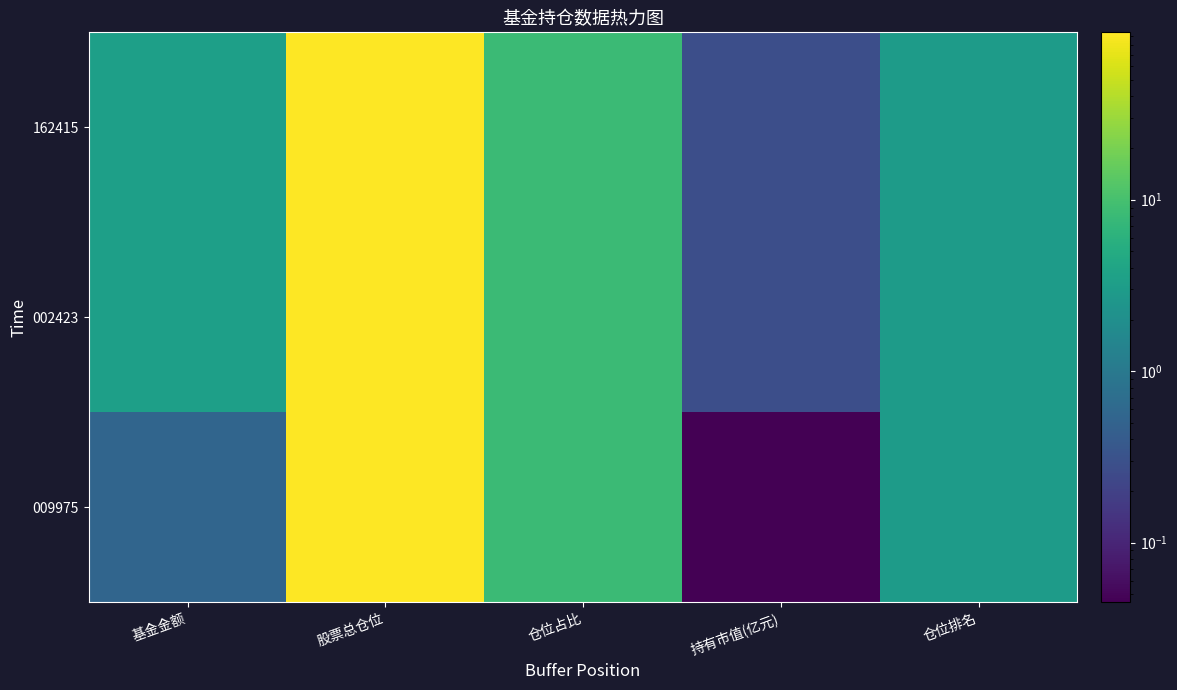

What is the total value across all series at 仓位排名?

9.0